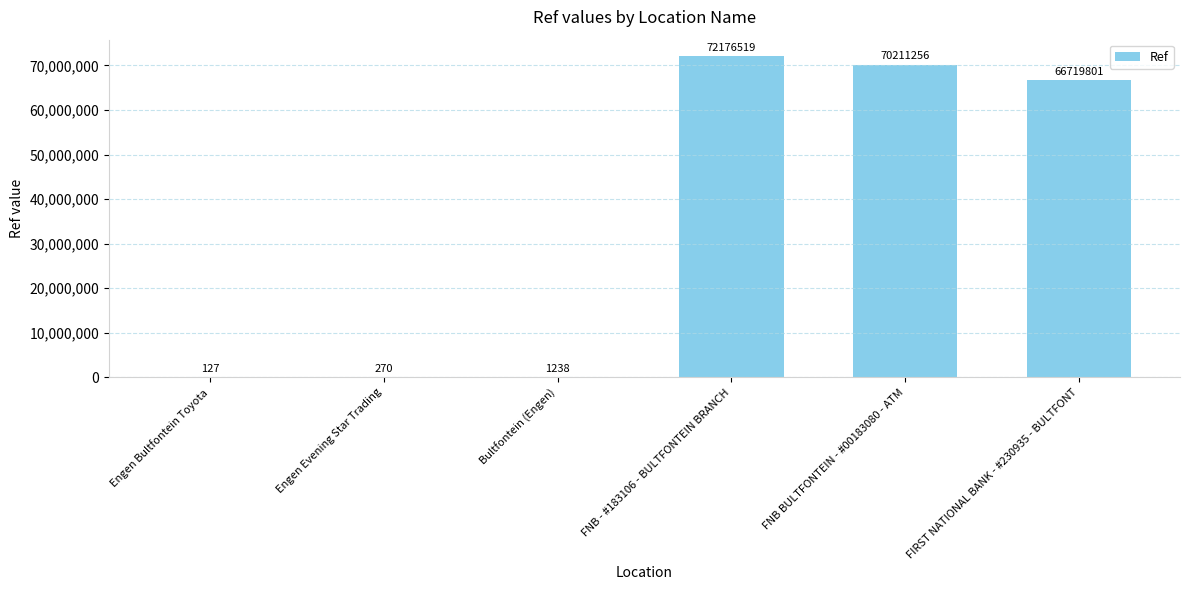

How many series are shown in this chart?

1